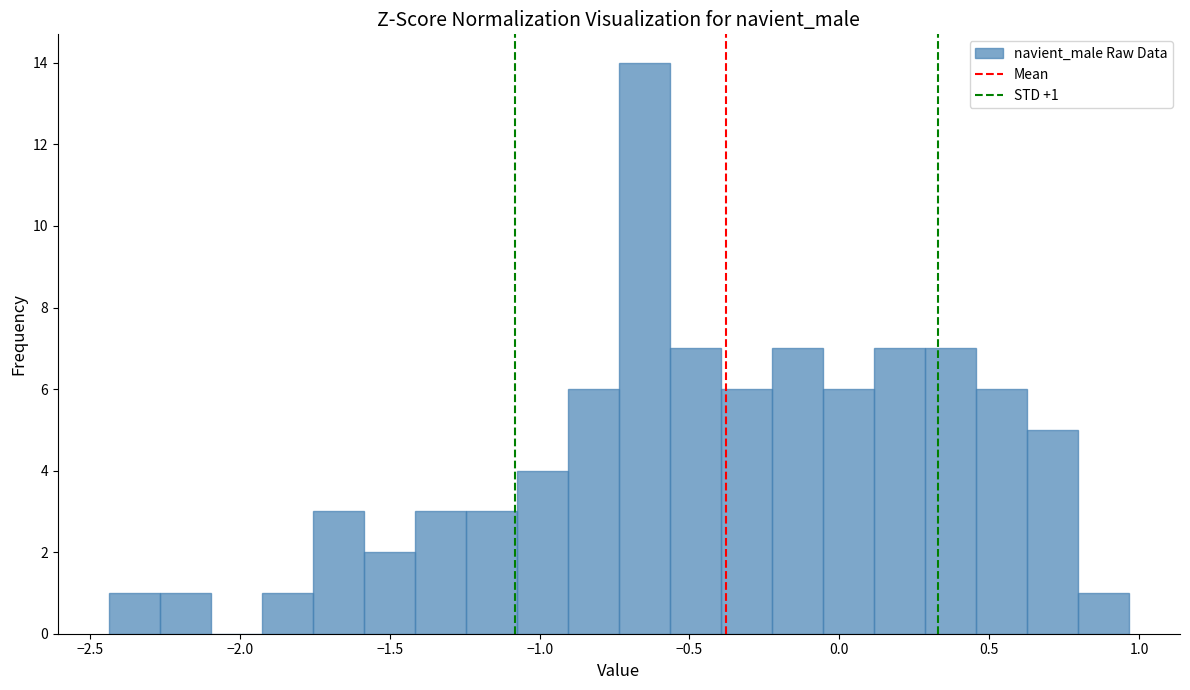

Around what value on the x-axis is the tallest bar? Give the approximate position of its centre, as read against the axis.

-0.65